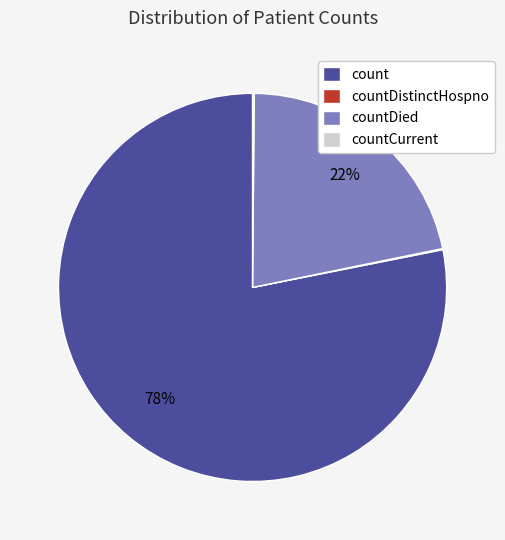

Is the sum of count and countDied greater than half?

Yes